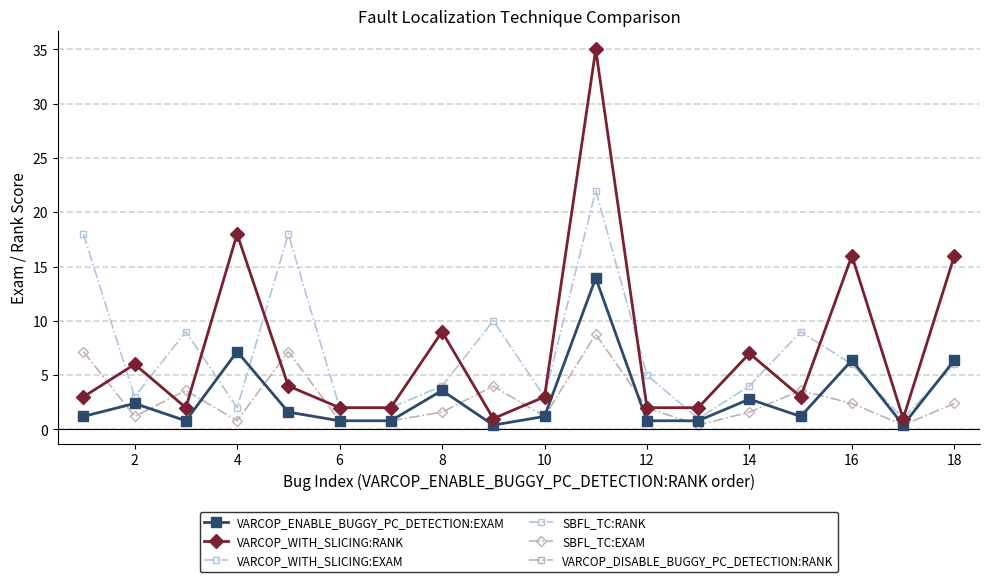

Where is the first local maximum for VARCOP_WITH_SLICING:RANK?

2